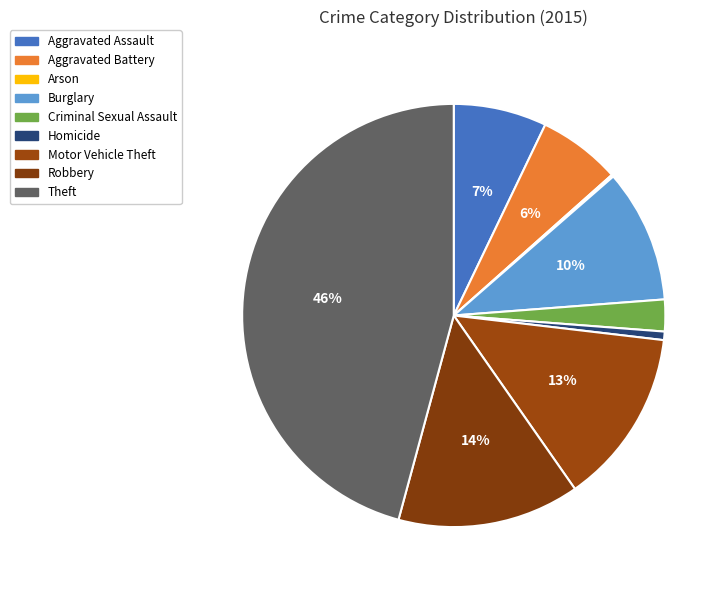

True or false: Arson accounts for 0% of the total.

True